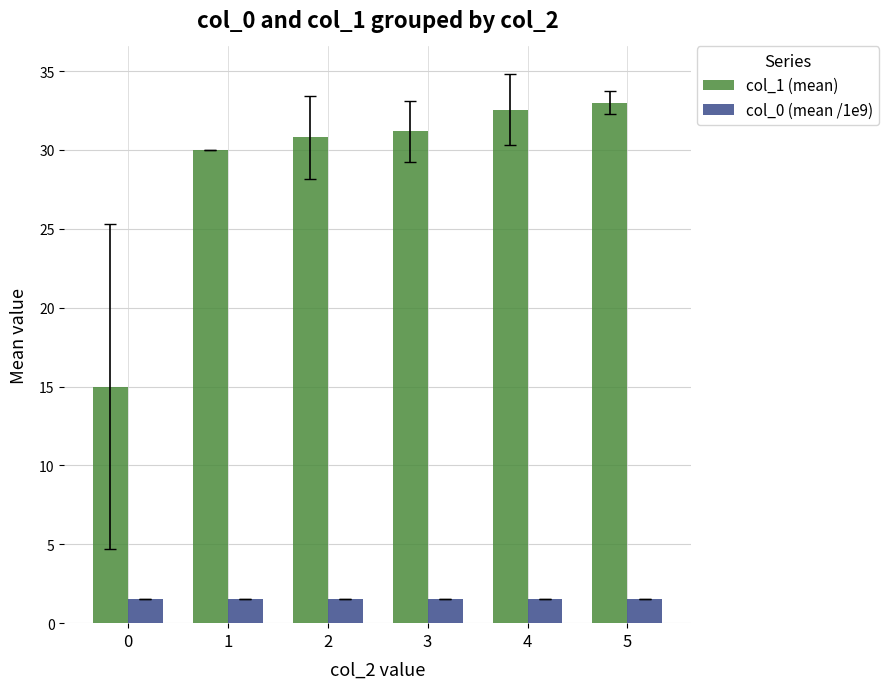

True or false: col_0 (mean /1e9) has a value of 1.5 at 1.

True